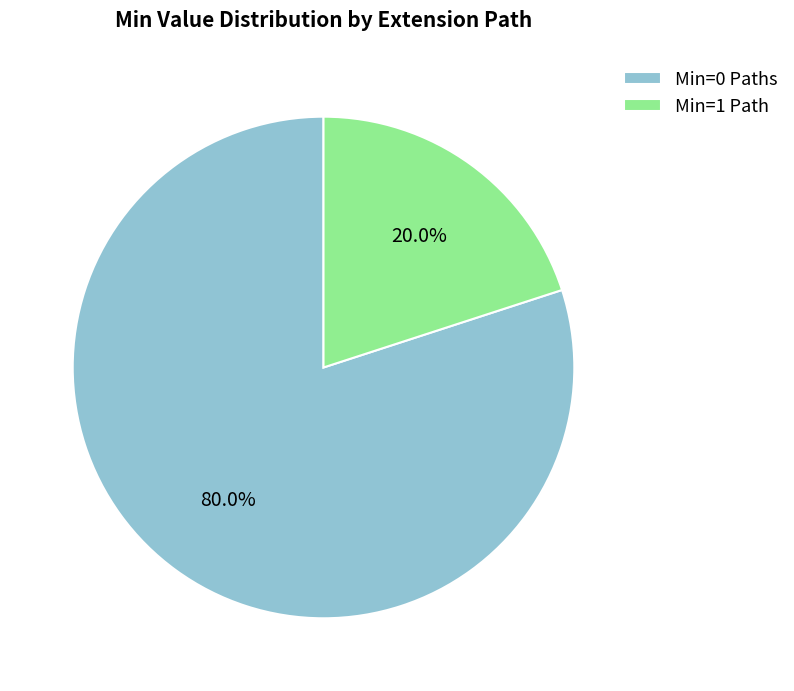

How many segments does this pie chart have?

2